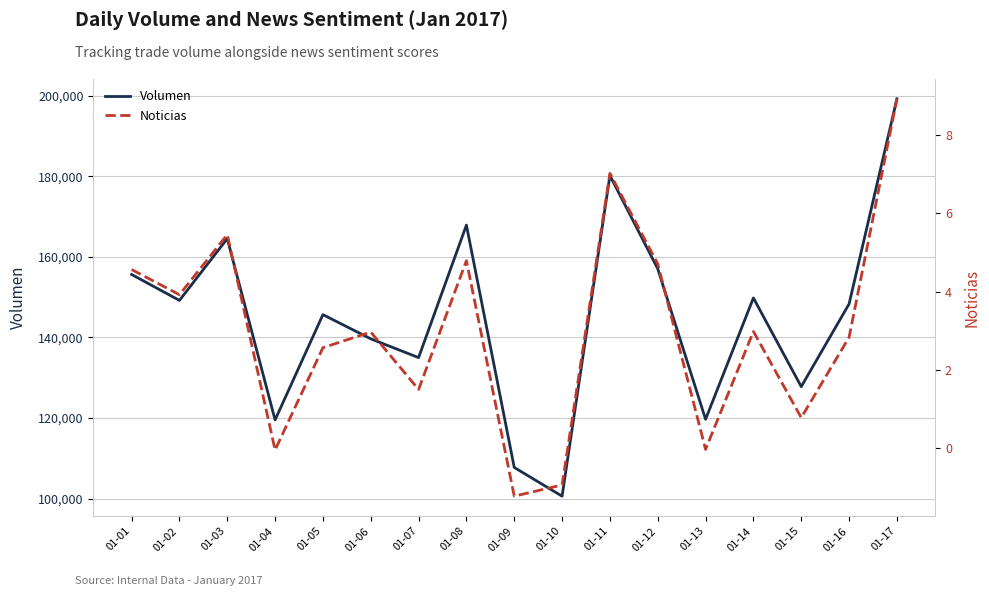

True or false: Noticias and Volumen intersect in this chart.

False